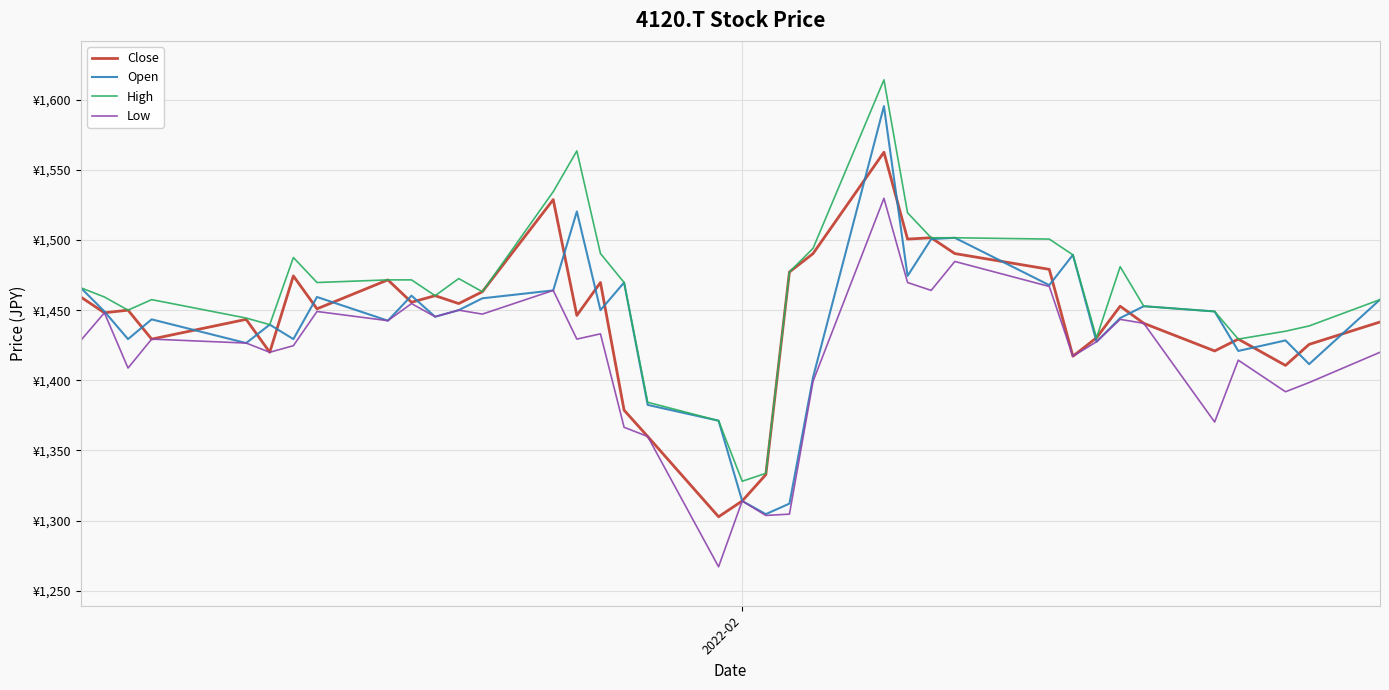

What is the maximum value shown in the chart?

1614.3